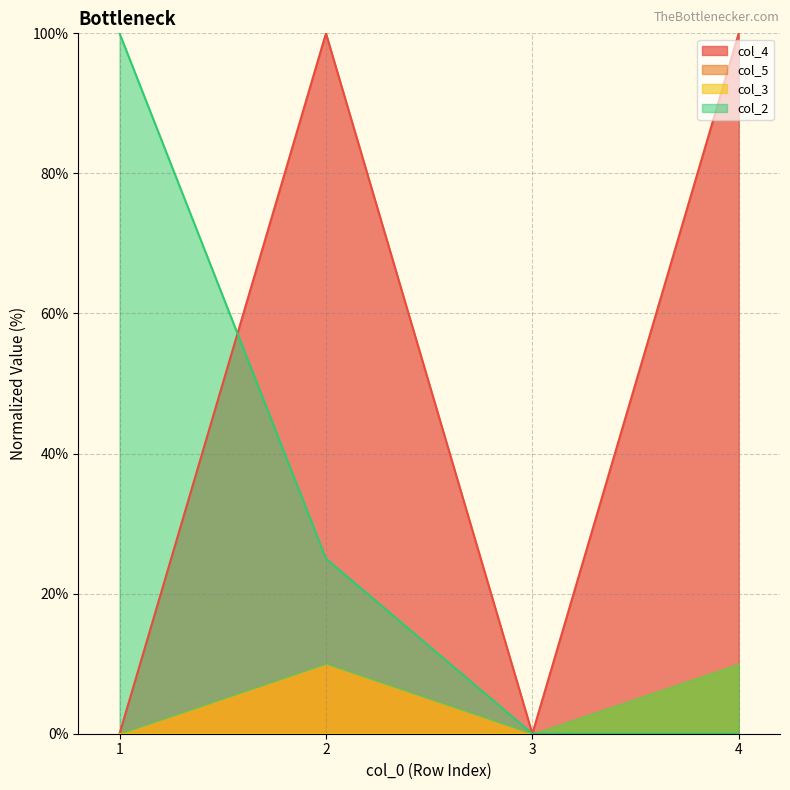

How many interior local peaks does the col_4 series have?

1